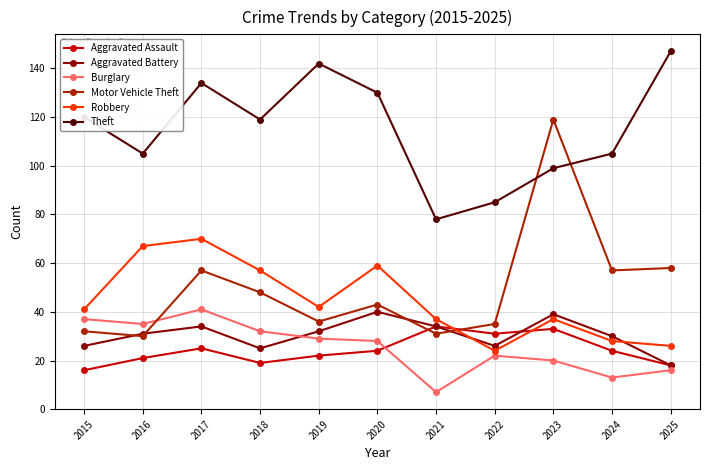

How many data points does each series have?

11